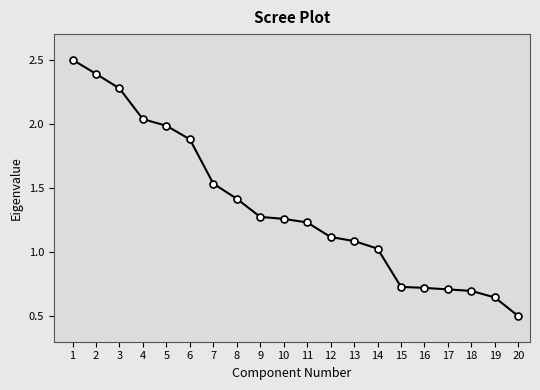

Where is the data nearest to the value 1?

14